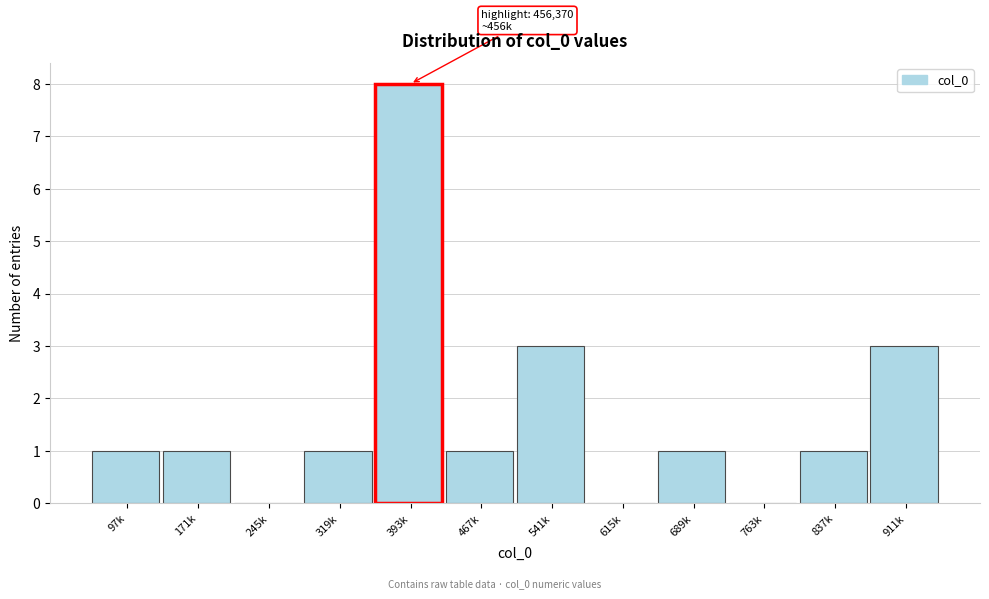

Reading left to right, transcribe all the data shown in this chart.

97k=1	171k=1	245k=0	319k=1	393k=8	467k=1	541k=3	615k=0	689k=1	763k=0	837k=1	911k=3